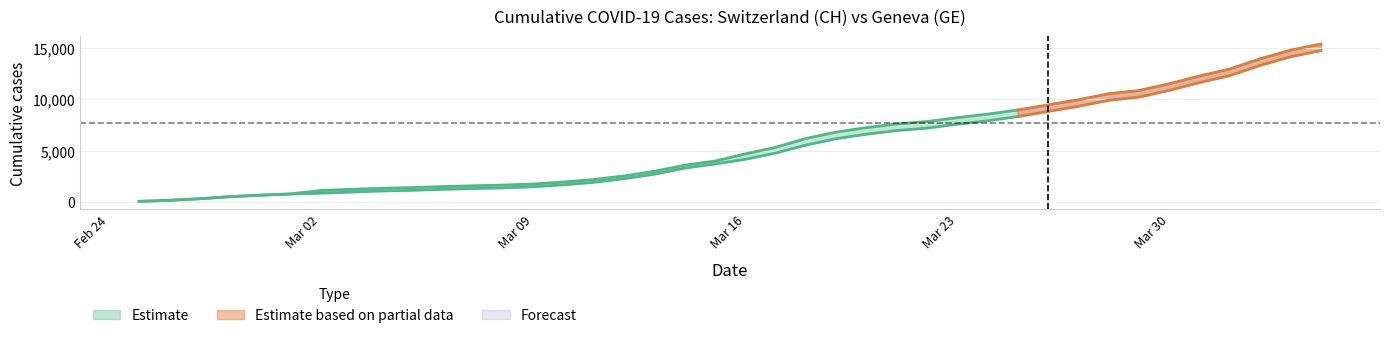

What is the sum of the CH values at 2020-03-07 and 2020-03-29?

12456